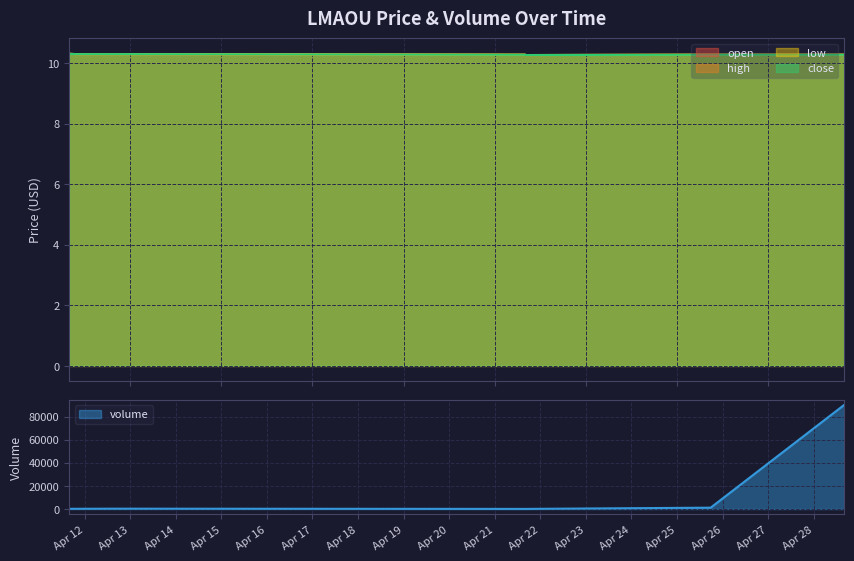

What is the approximate value of open at 2022-04-11 19:55:00?

10.3